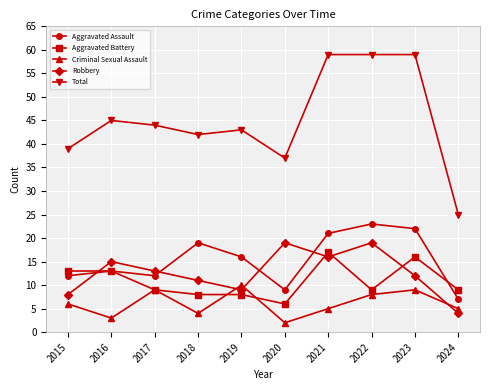

Reading right to left, extract all data points from this chart.

Aggravated Assault: 2024=7	2023=22	2022=23	2021=21	2020=9	2019=16	2018=19	2017=12	2016=13	2015=12
Aggravated Battery: 2024=9	2023=16	2022=9	2021=17	2020=6	2019=8	2018=8	2017=9	2016=13	2015=13
Criminal Sexual Assault: 2024=5	2023=9	2022=8	2021=5	2020=2	2019=10	2018=4	2017=9	2016=3	2015=6
Robbery: 2024=4	2023=12	2022=19	2021=16	2020=19	2019=9	2018=11	2017=13	2016=15	2015=8
Total: 2024=25	2023=59	2022=59	2021=59	2020=37	2019=43	2018=42	2017=44	2016=45	2015=39